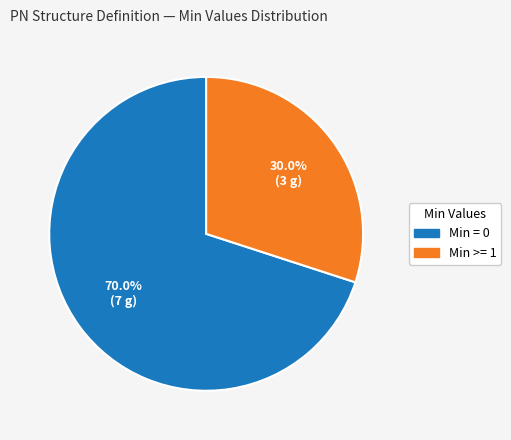

To the nearest percent, what is the difference between the largest and smallest slice percentages?

40%